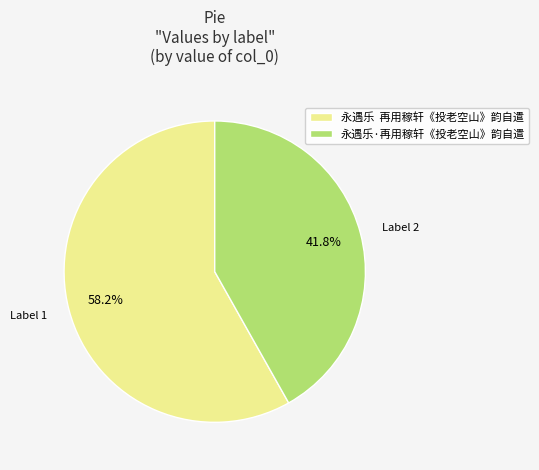

Which category has the smallest portion of the pie?

永遇乐·再用稼轩《投老空山》韵自遣